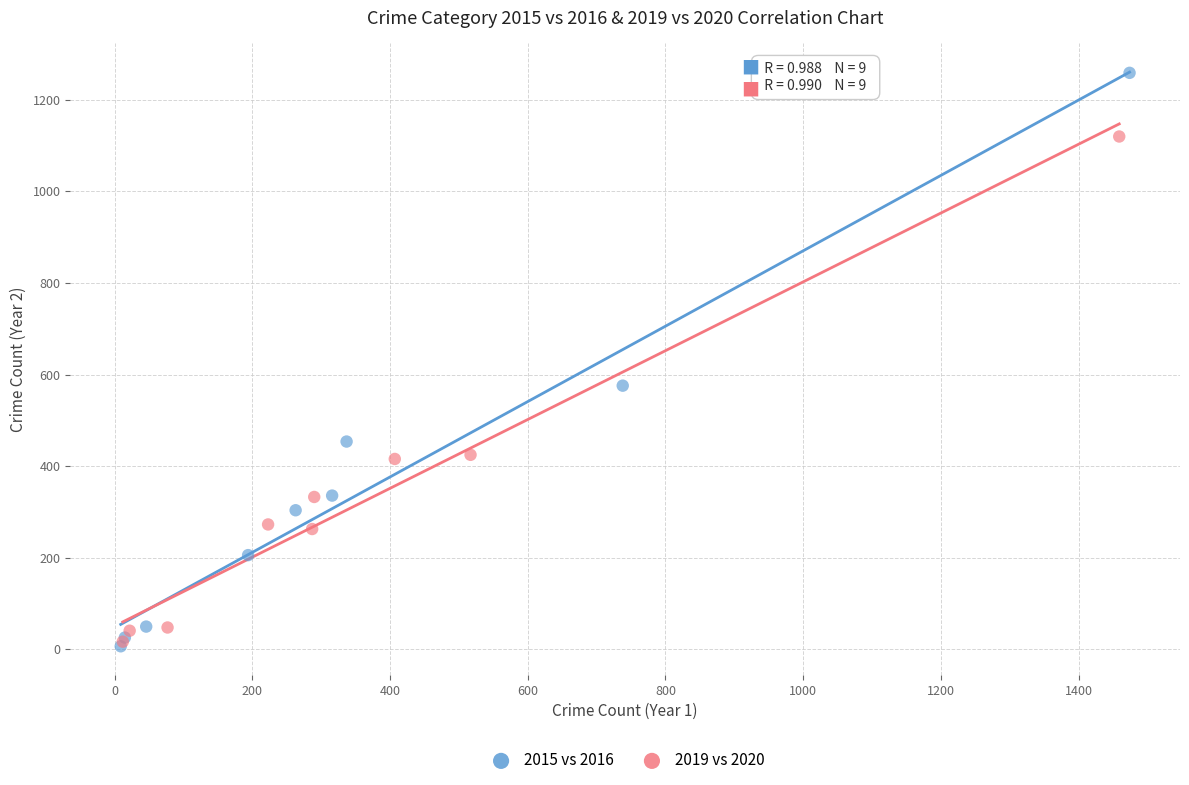

Which series contains the highest Y value?

2015 vs 2016